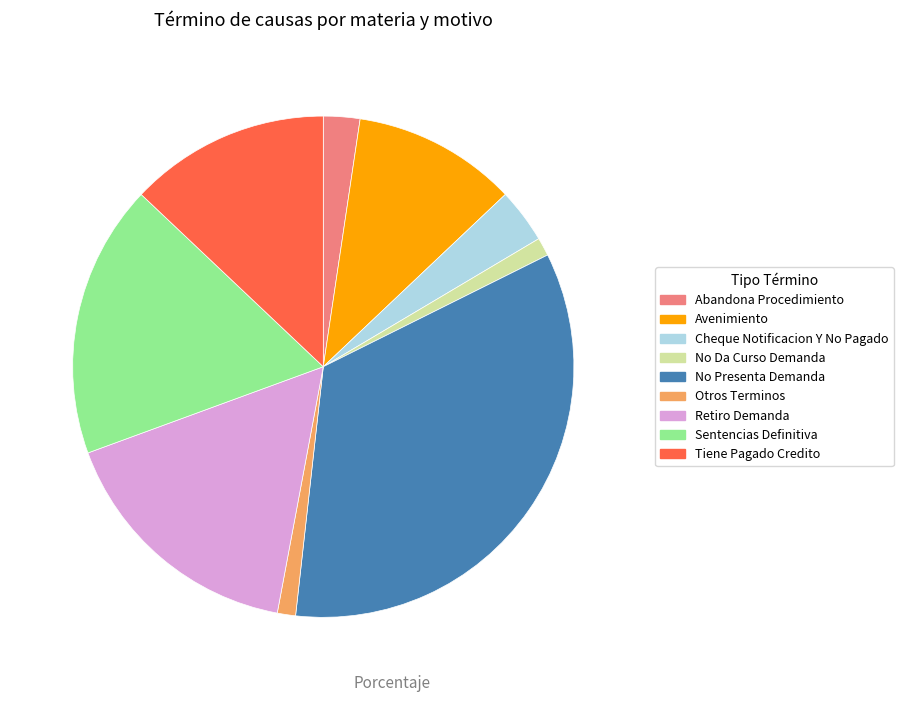

Combined, do No Presenta Demanda and Cheque Notificacion Y No Pagado account for over 50%?

No